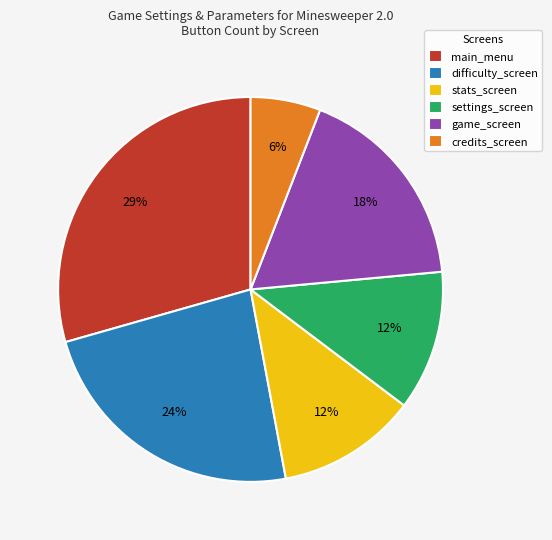

Approximately how many times larger is the value at settings_screen compared to game_screen?

0.7